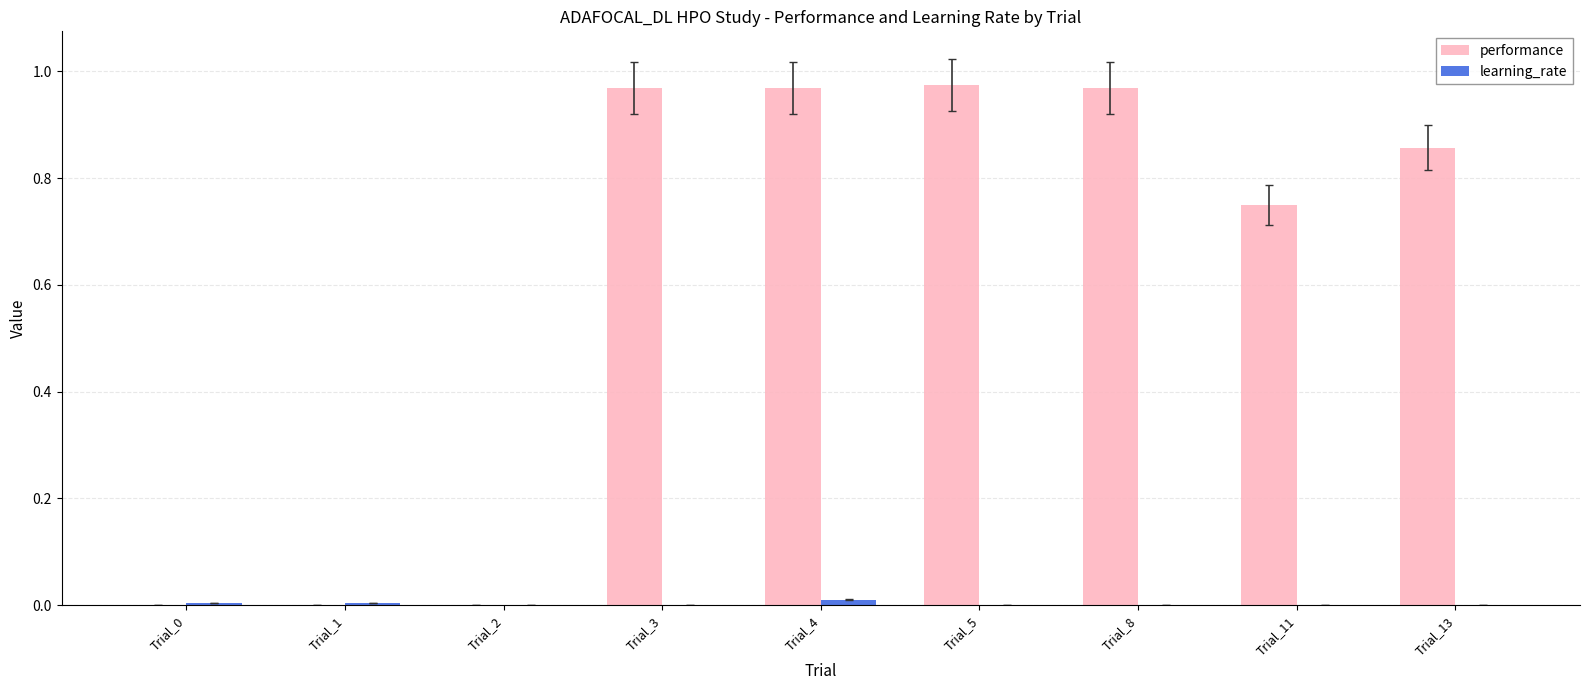

Count the number of data series in this chart.

2